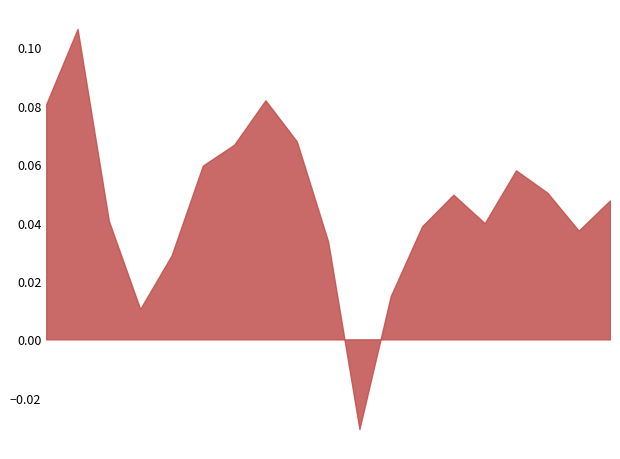

Does the chart have visible grid lines?

No